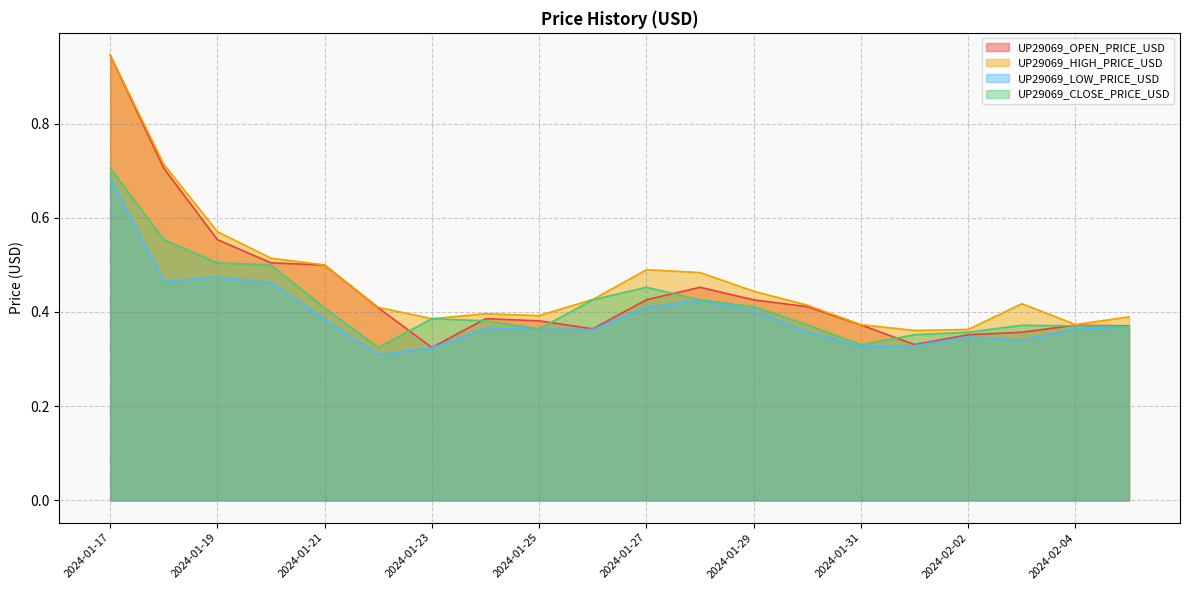

How many interior local valleys does the UP29069_LOW_PRICE_USD series have?

5